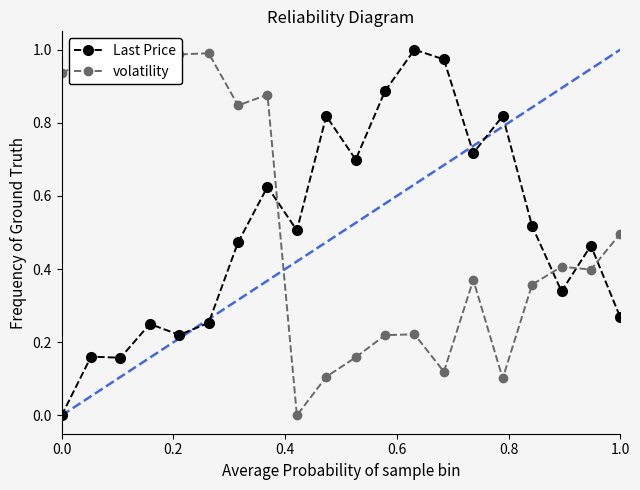

True or false: Last Price has more than 2 interior local peaks.

True